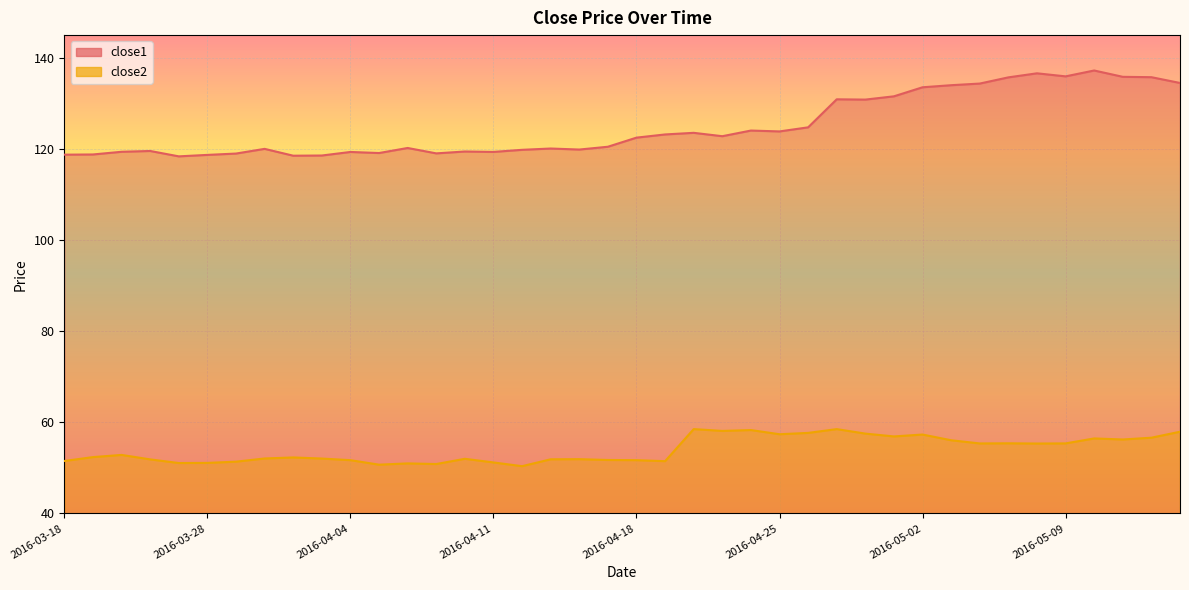

At which category does close1 reach its first local peak?

2016-03-23